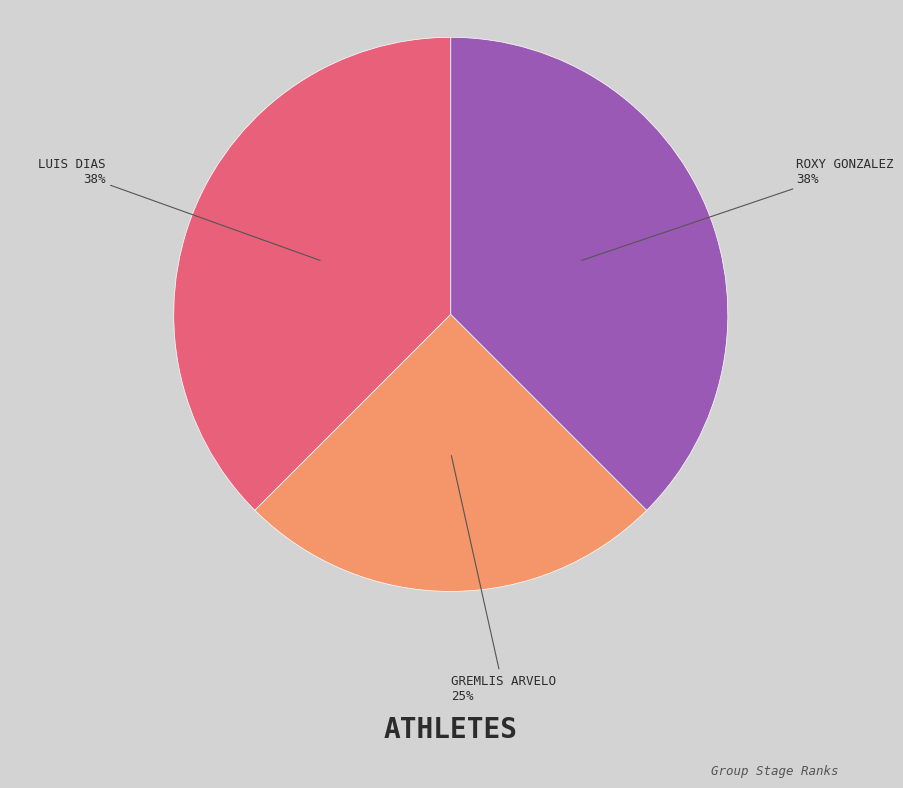

To the nearest percent, what is the average slice percentage?

33%